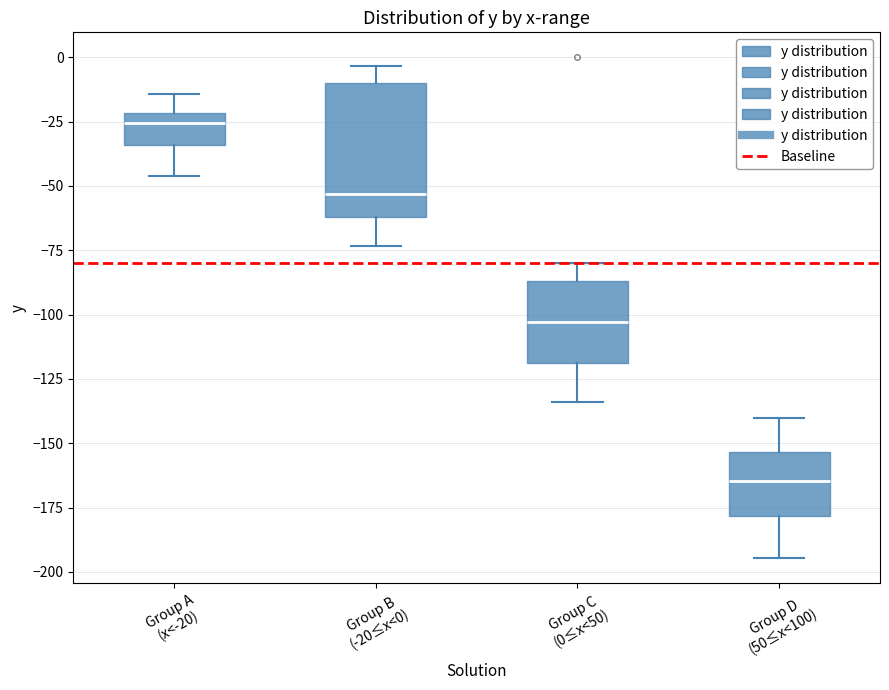

Where does the median line of the box for Group D (50≤x<100) sit on the y-axis? The values are not printed on the chart, so give them approximately, as read against the axis.

-165